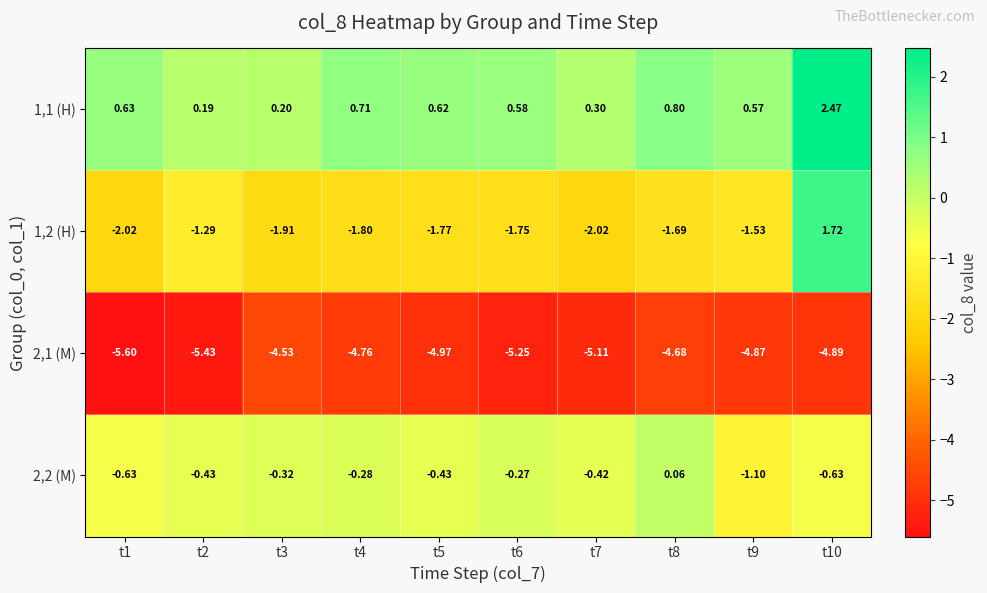

What is the total value across all series at t4?

-6.1